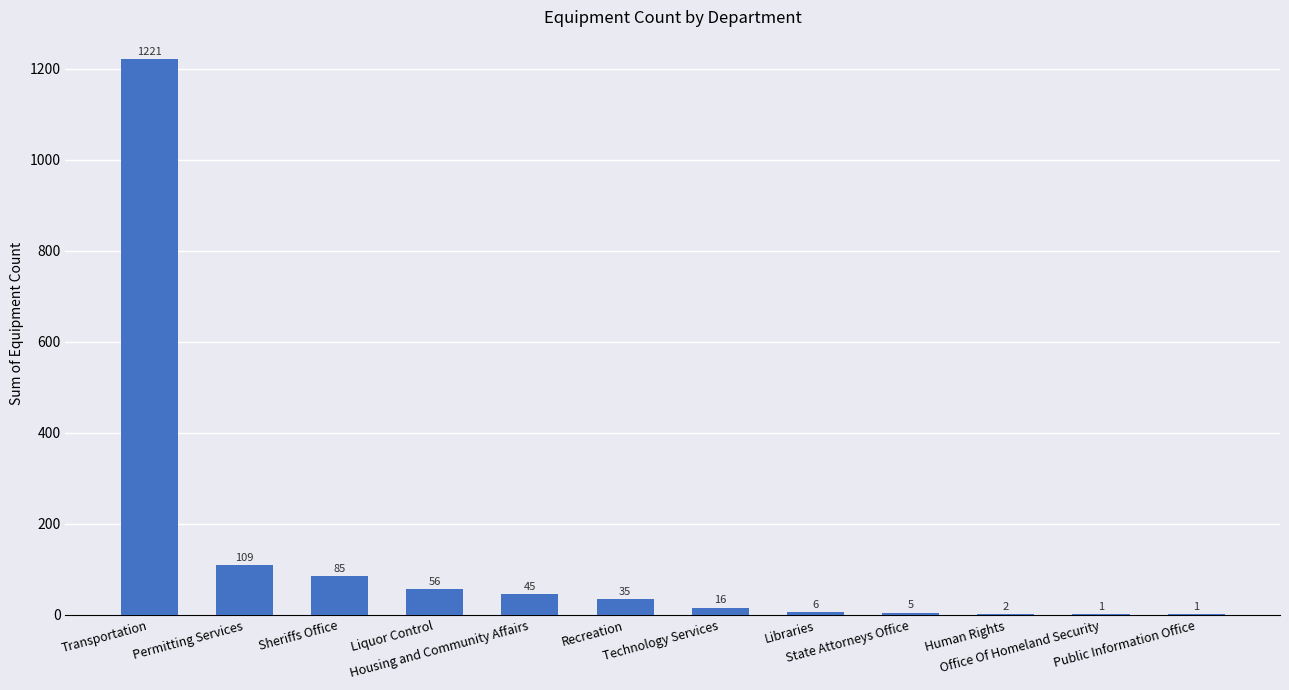

What is the sum of all values?

1582